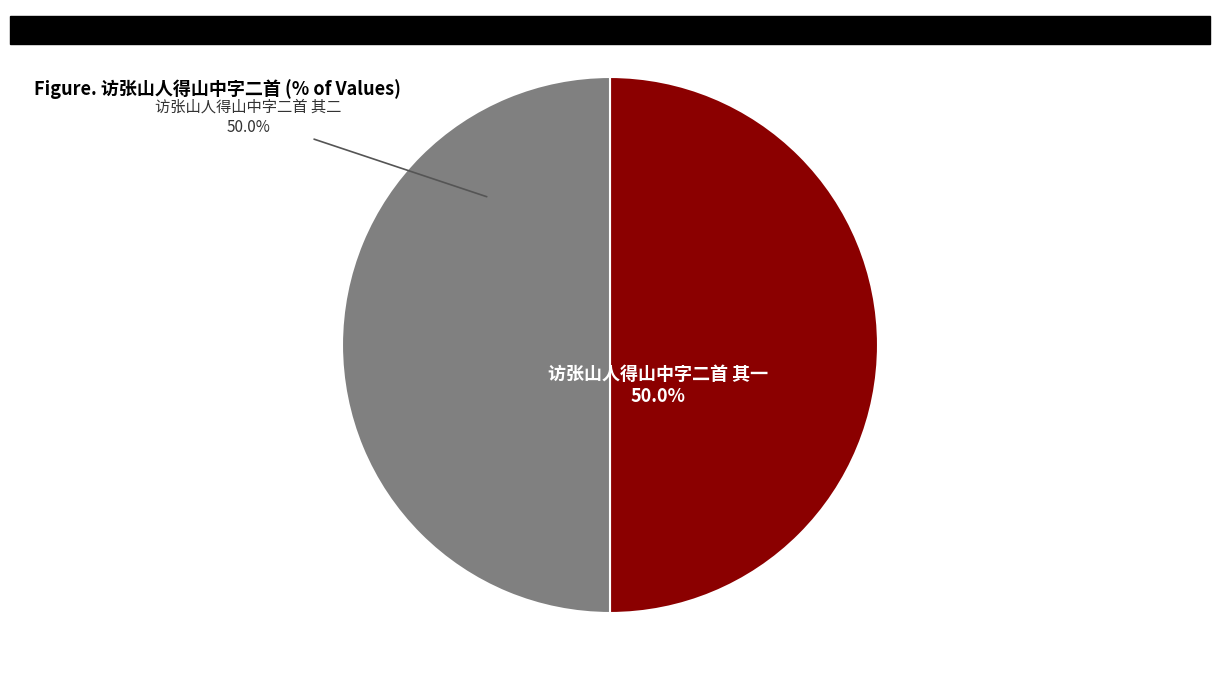

Count the number of slices in the pie.

2